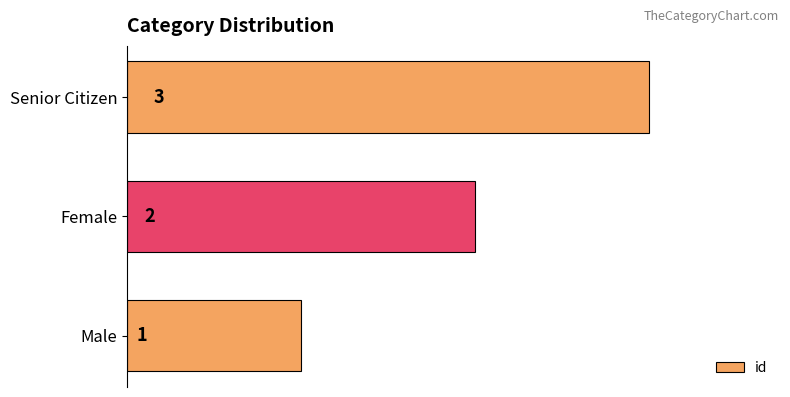

Rank the categories by value from lowest to highest.

Male, Female, Senior Citizen